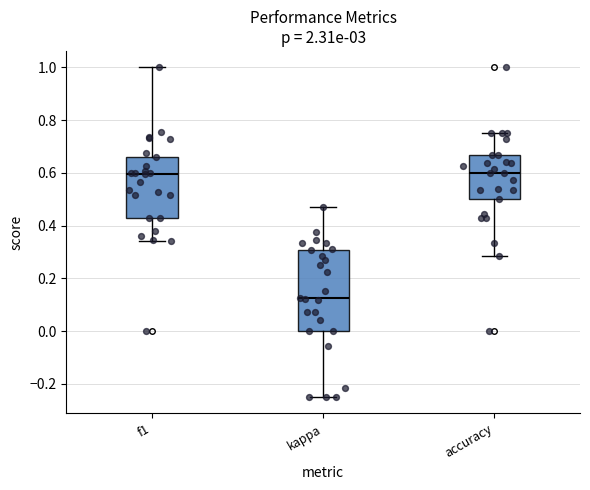

Reading left to right, read every box against the y-axis: the position of its median line, the range the box covers, and the ends of its whiskers. The values are not printed on the chart, so give them approximately, as read against the axis.

f1: median 0.60, box 0.42 to 0.66, whiskers 0.34 to 1.00
kappa: median 0.12, box 0.00 to 0.30, whiskers -0.24 to 0.48
accuracy: median 0.60, box 0.50 to 0.66, whiskers 0.28 to 0.76